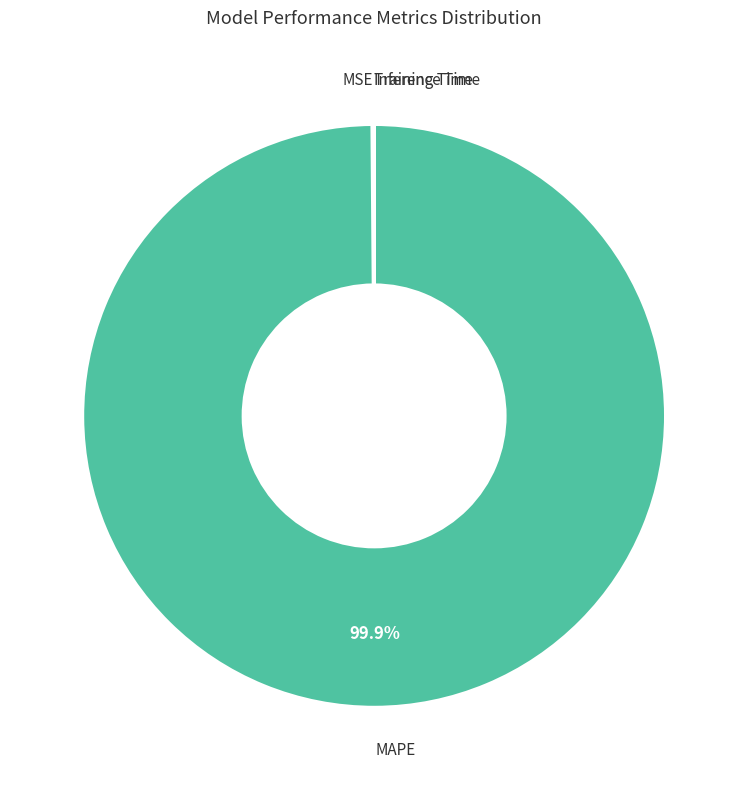

Does any single category account for the majority?

Yes